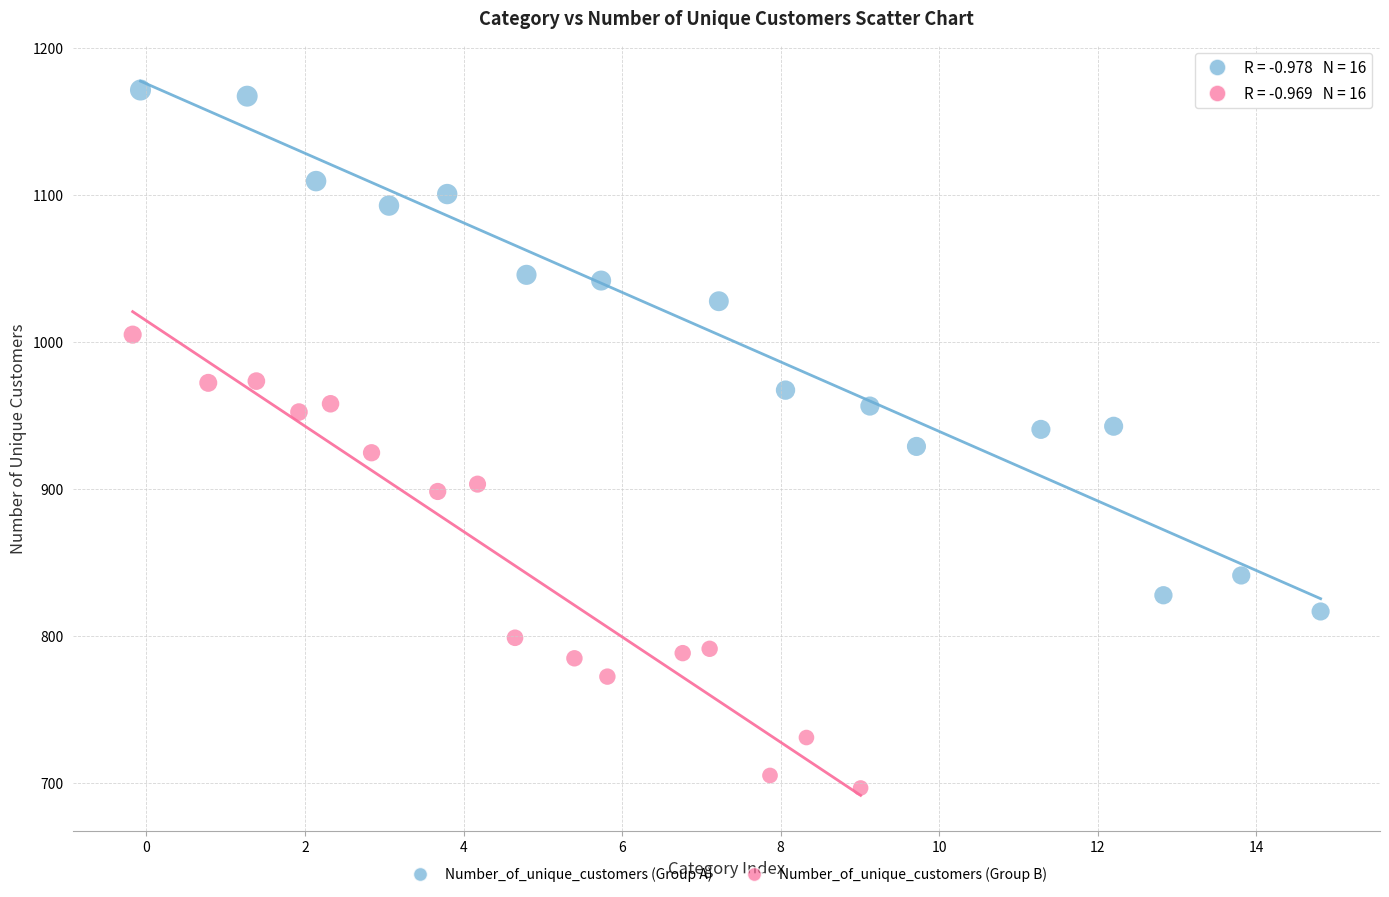

Which series has the widest spread of Y values?

Number_of_unique_customers (Group A)